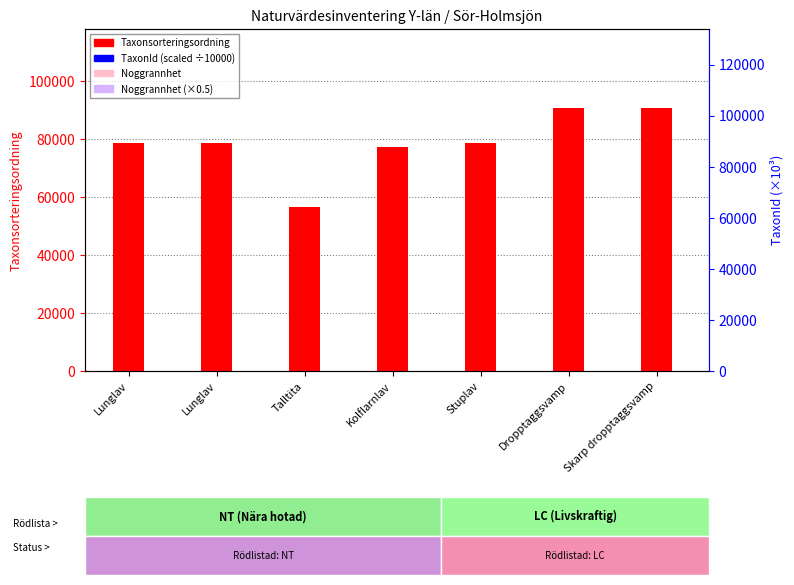

Which category has the lowest value in the Noggrannhet (rank) series?

Lunglav